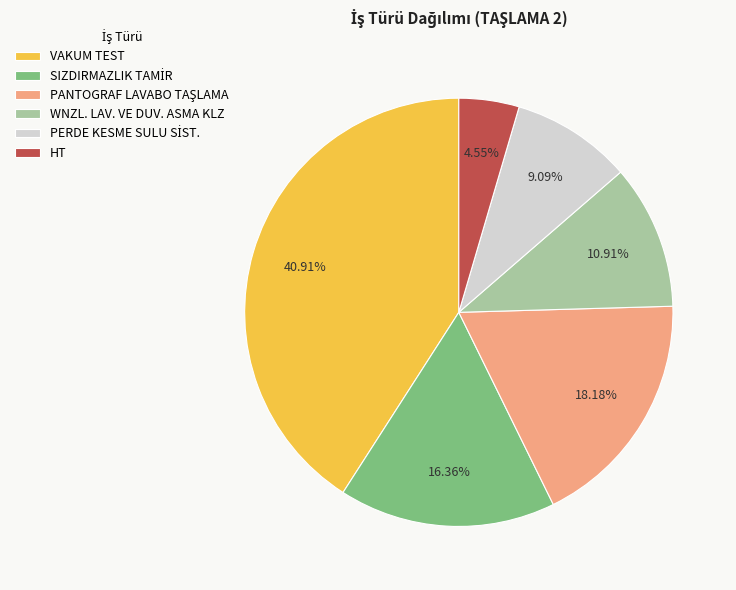

Is there a majority slice in this chart?

No